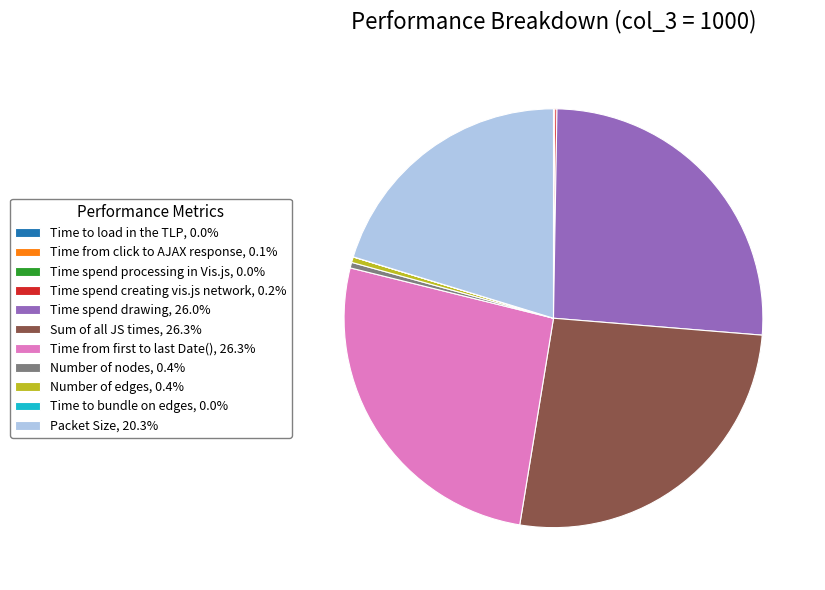

Does any single category account for the majority?

No